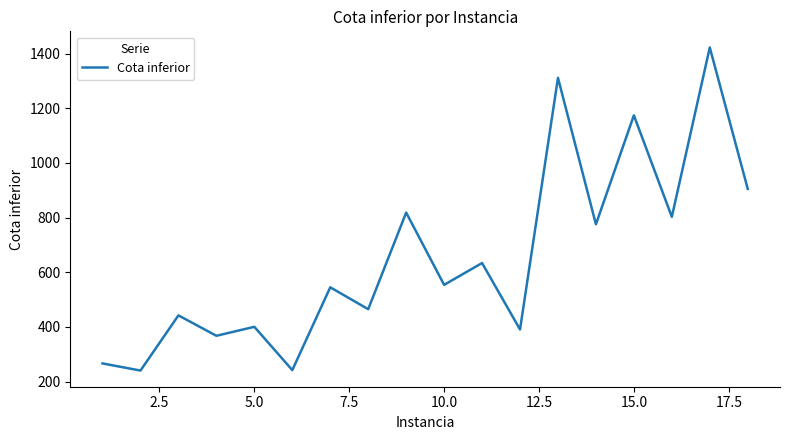

What is the greatest value displayed?

1422.6